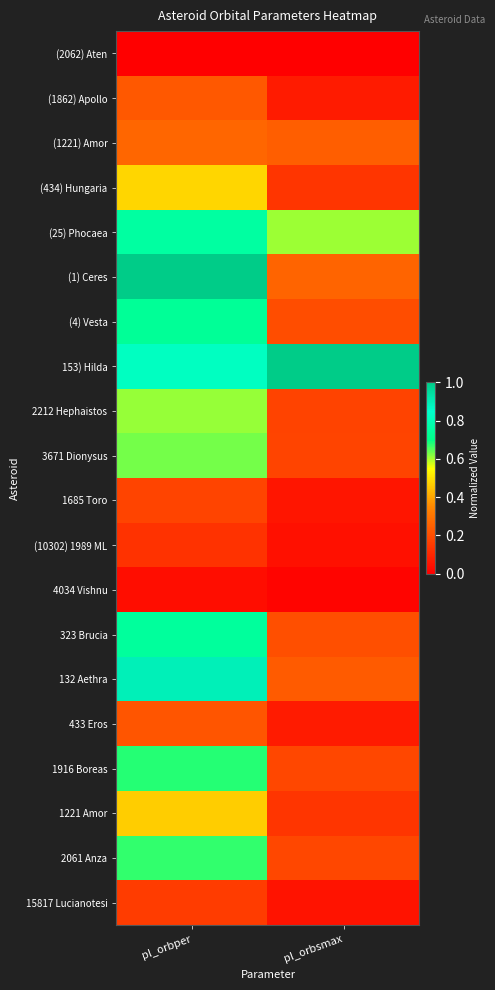

What is the difference between the highest and lowest values at pl_orbsmax?

1.0